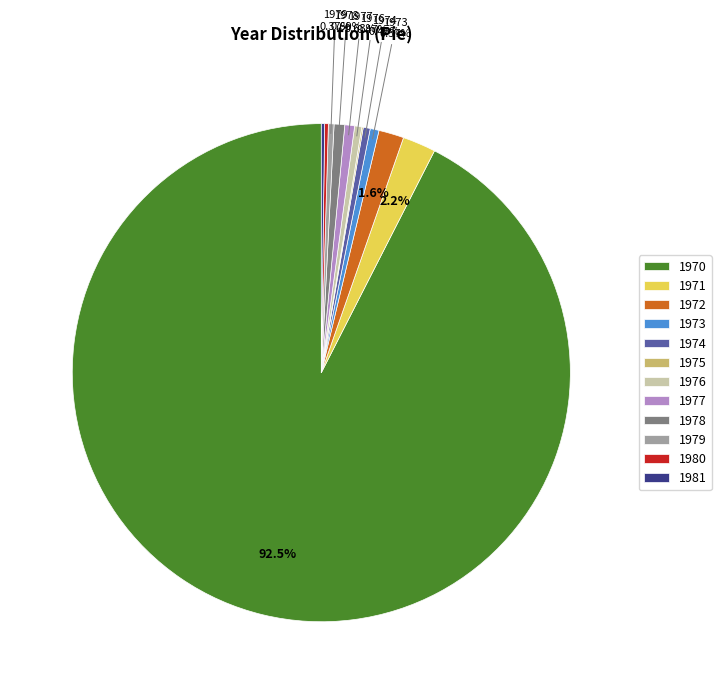

To the nearest percent, what is the average slice percentage?

8%